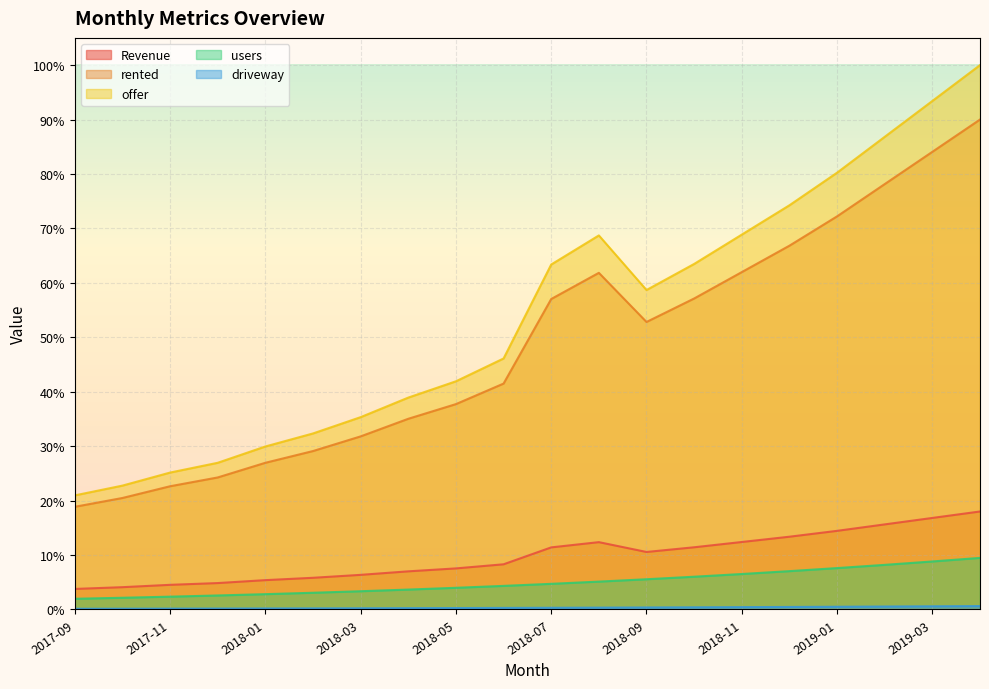

Is the value of offer at 2019-03 greater than the value of rented at 2019-03?

Yes